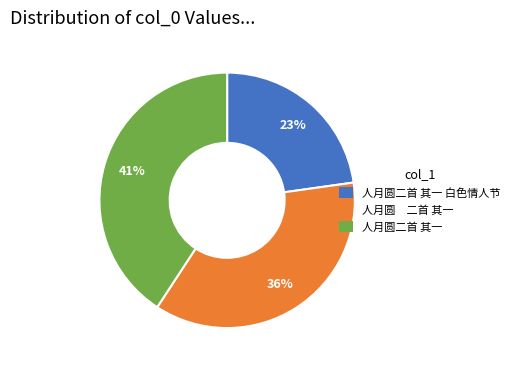

Does 人月圆二首 其一 白色情人节 represent more than half of the total?

No